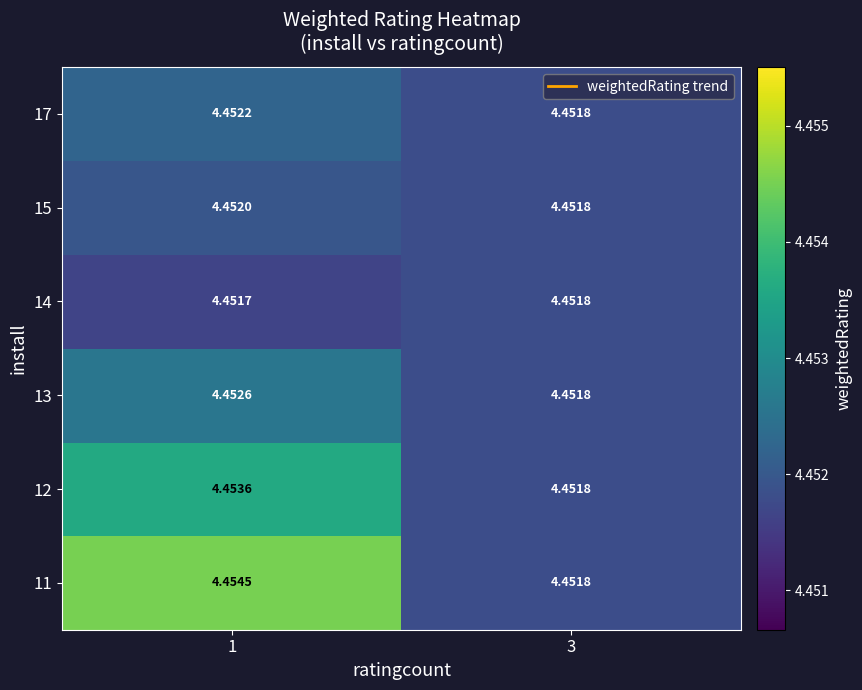

At how many categories does at least one series exceed 4?

2